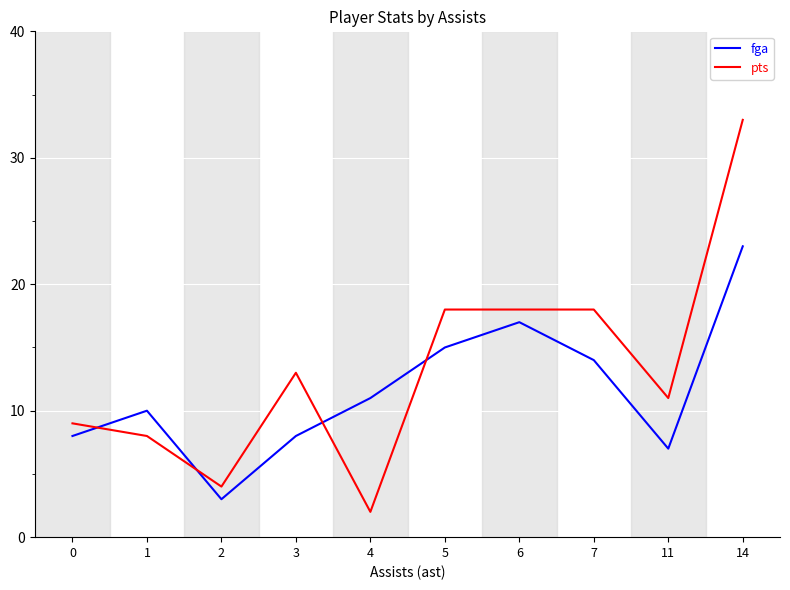

At how many categories does at least one series exceed 24?

1